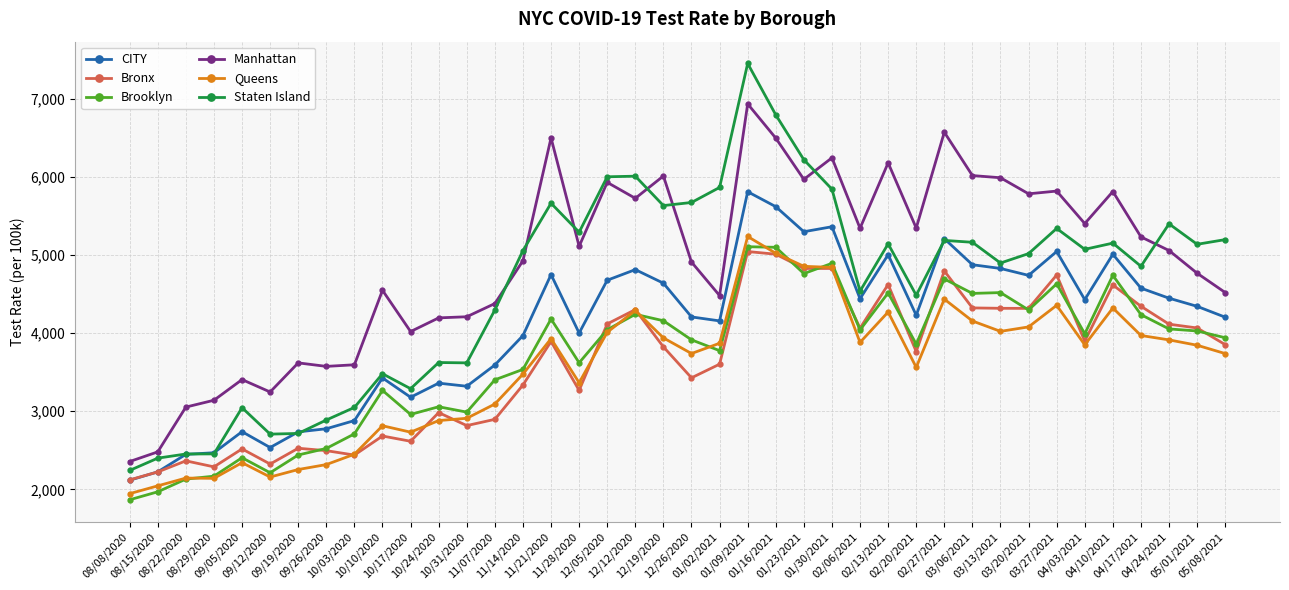

What is the minimum value for Brooklyn?

1866.2